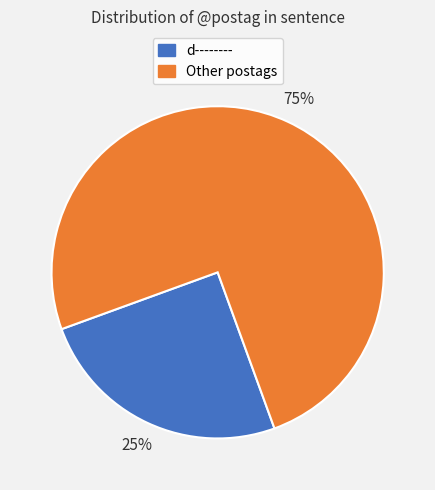

To the nearest percent, what is the average slice percentage?

50%